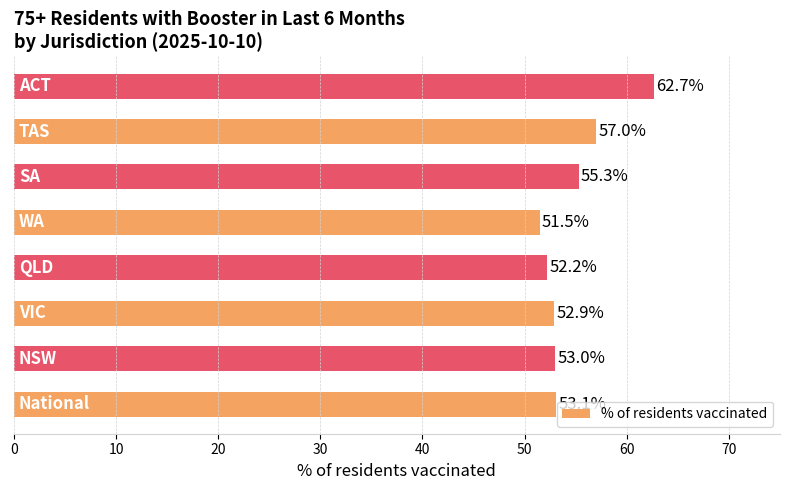

Reading bottom to top, what are all the values shown in this chart?

53.1	53.0	52.9	52.2	51.5	55.3	57.0	62.7